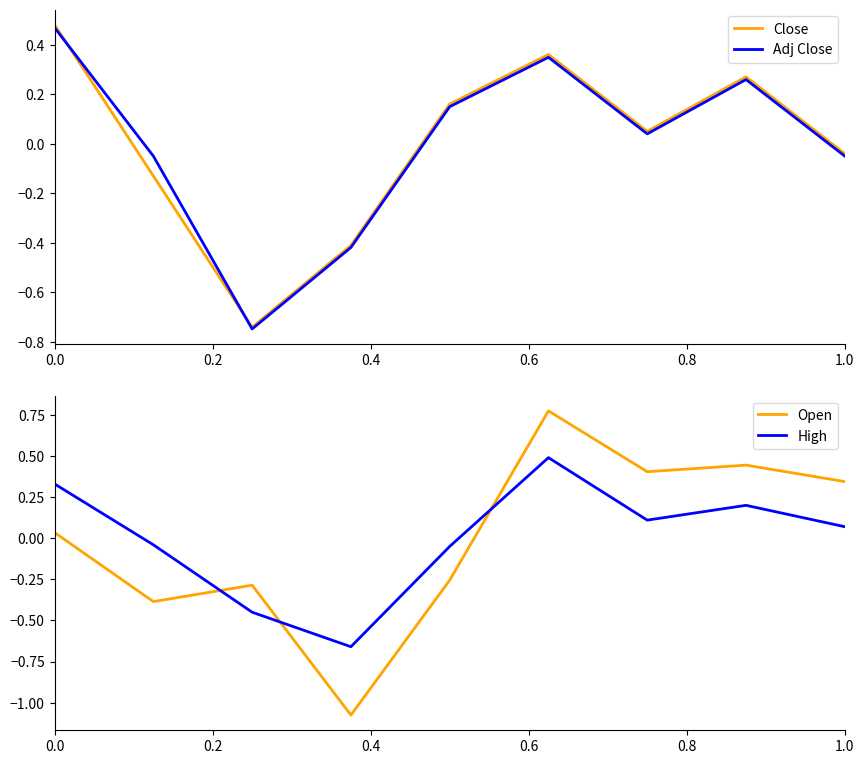

Reading left to right, extract all data points from this chart.

Close: 0.5	-0.1	-0.7	-0.4	0.2	0.4	0.0	0.3	-0.0
Adj Close: 0.5	-0.0	-0.7	-0.4	0.1	0.3	0.0	0.3	-0.0
Open: 0.0	-0.4	-0.3	-1.1	-0.3	0.8	0.4	0.4	0.3
High: 0.3	-0.0	-0.5	-0.7	-0.0	0.5	0.1	0.2	0.1